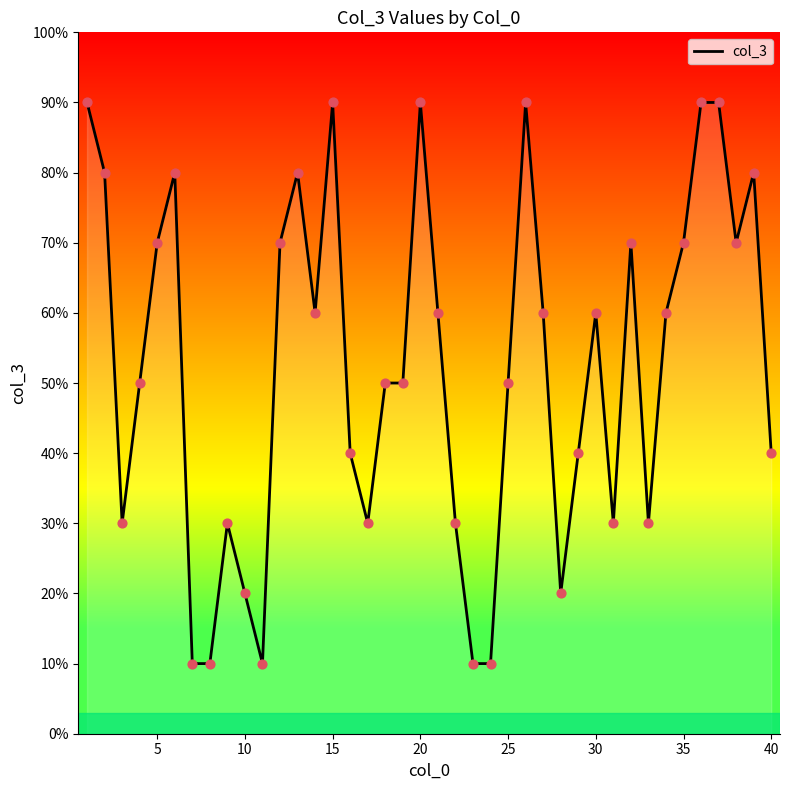

Which has a higher value, 35 or 15?

15